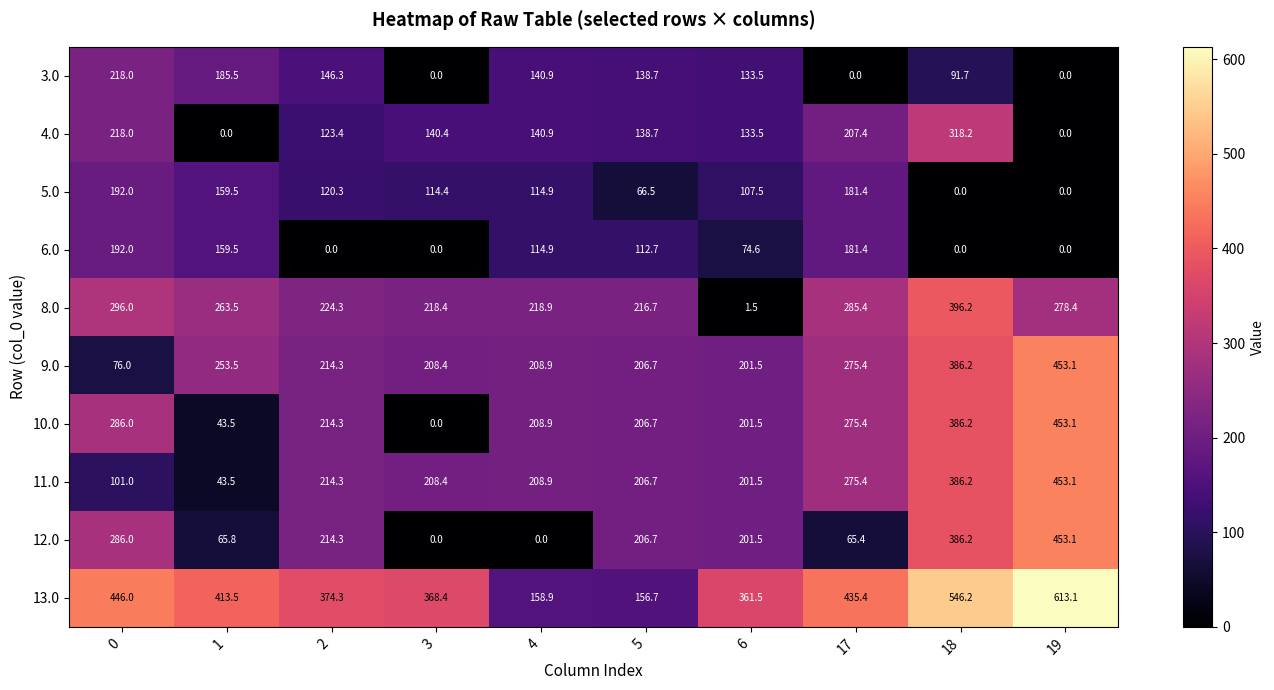

Which series has the largest total across all categories?

13.0